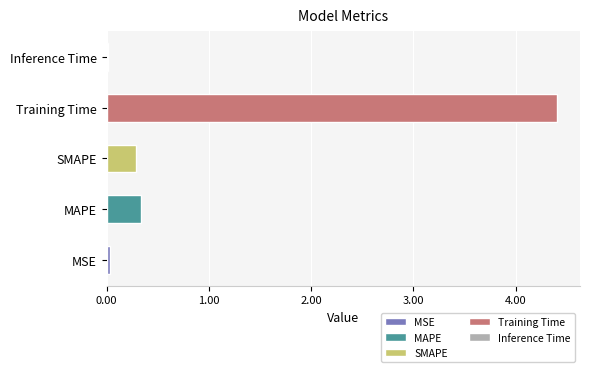

The chart shows a value of 2.0 at Training Time. True or false?

False